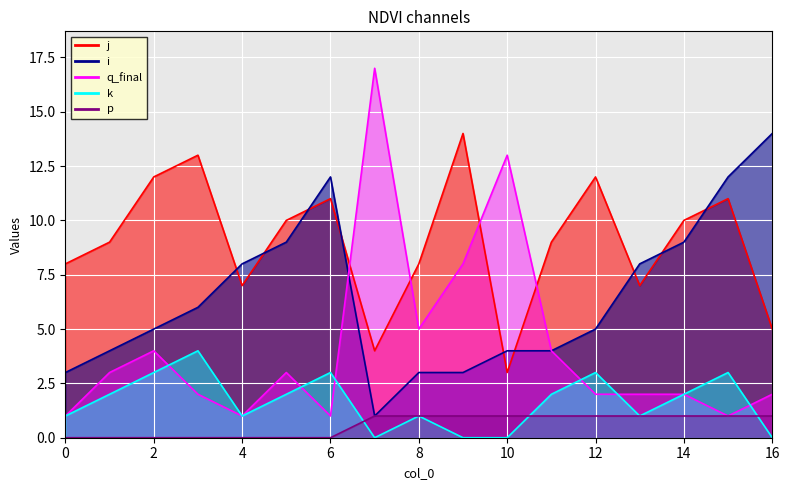

Which category has the lowest value across all series?

7